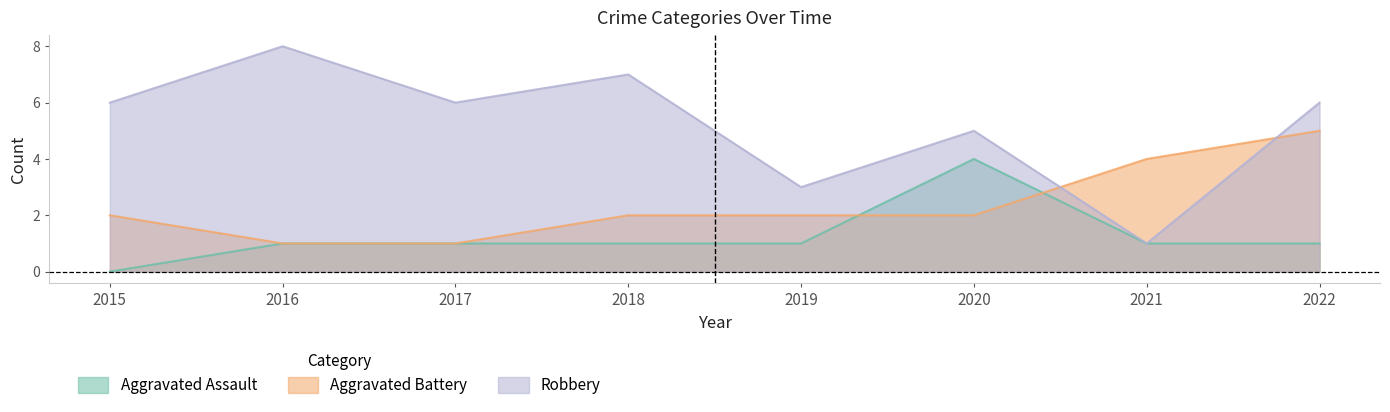

Where does the Robbery series first go above 6?

2016